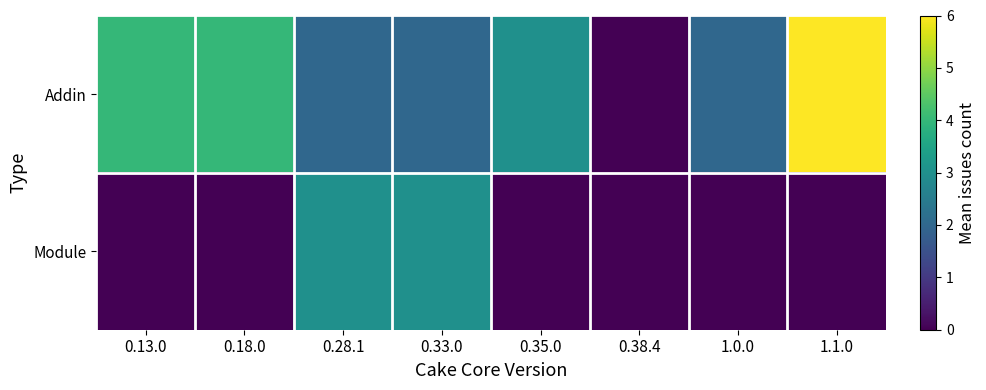

Which series has the widest spread of values?

Addin